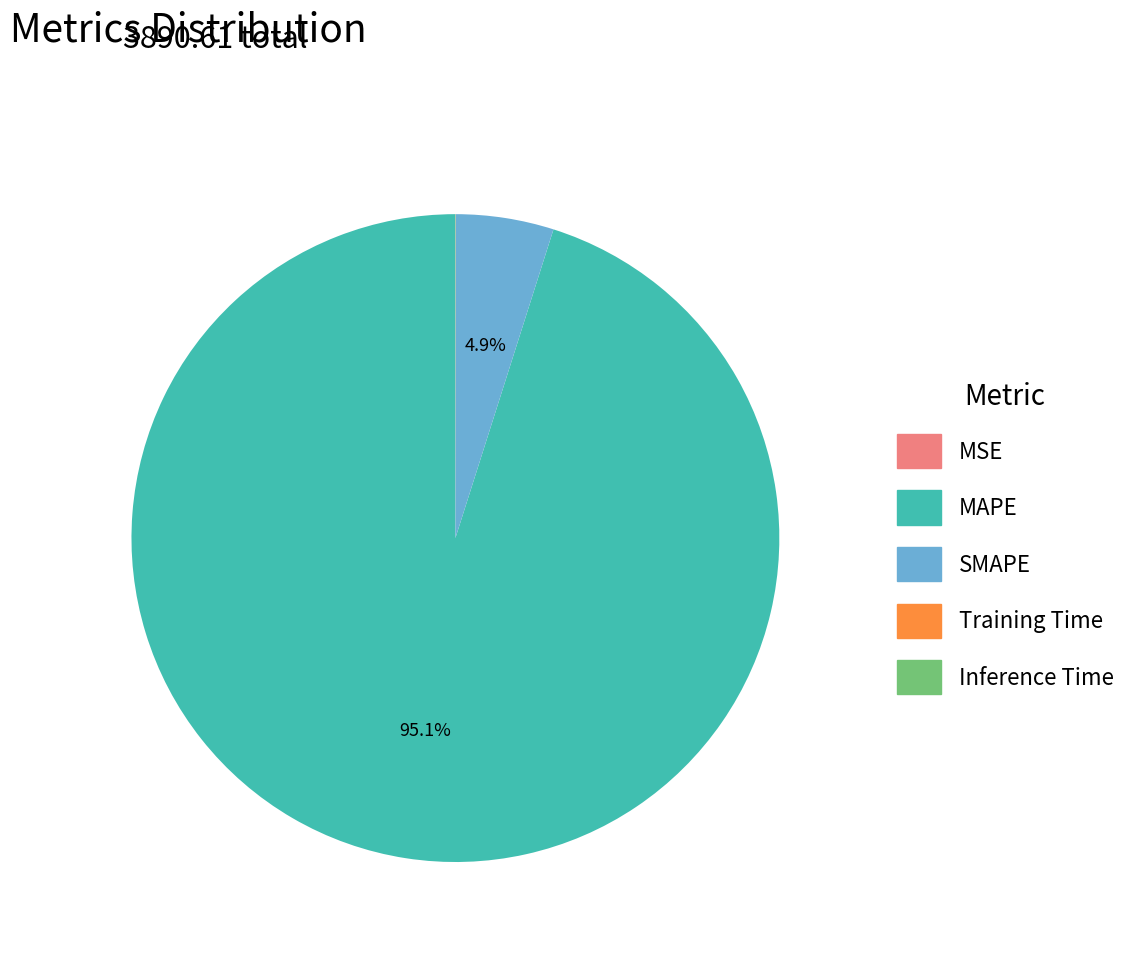

Is there any slice that represents more than half of the pie?

Yes